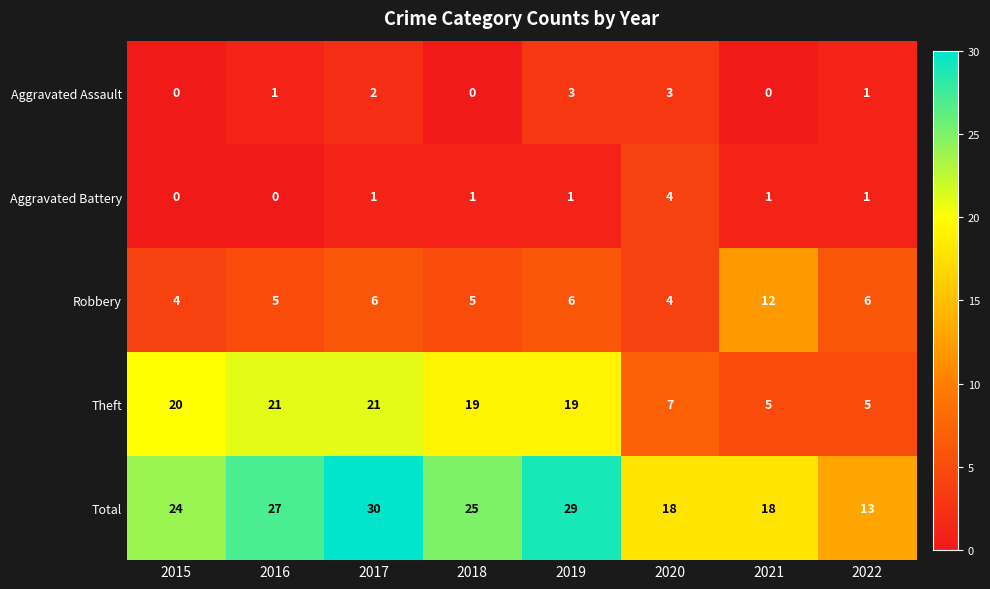

Count the number of data series in this chart.

5